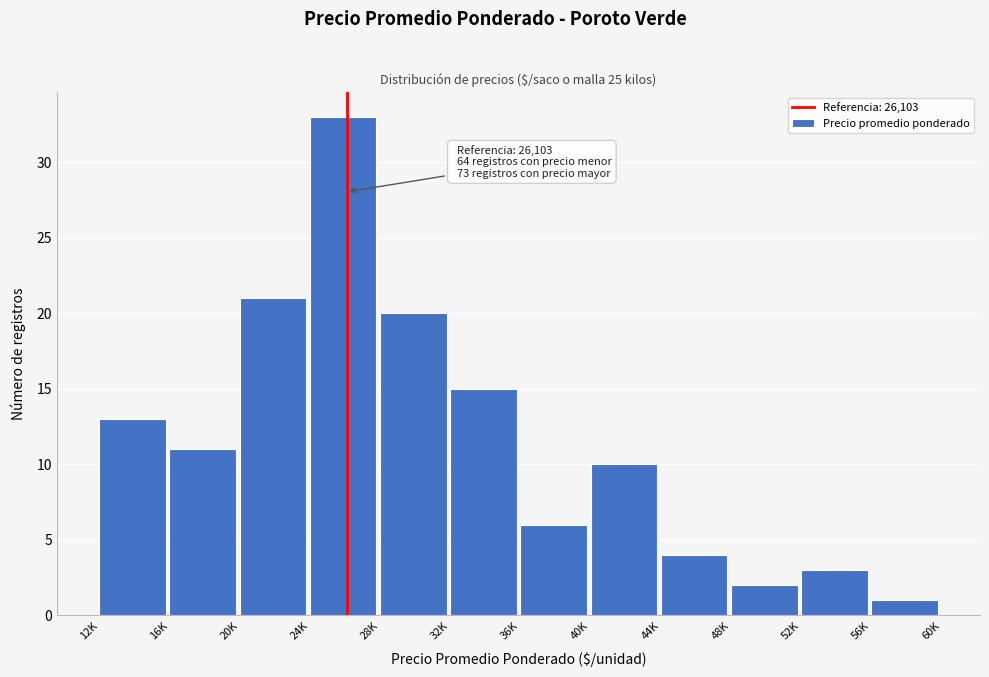

Reading right to left, extract all data points from this chart.

1	3	2	4	10	6	15	20	33	21	11	13